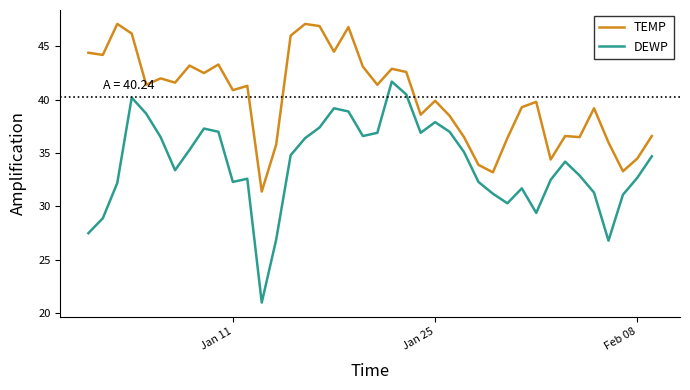

Which series has the widest spread of values?

DEWP